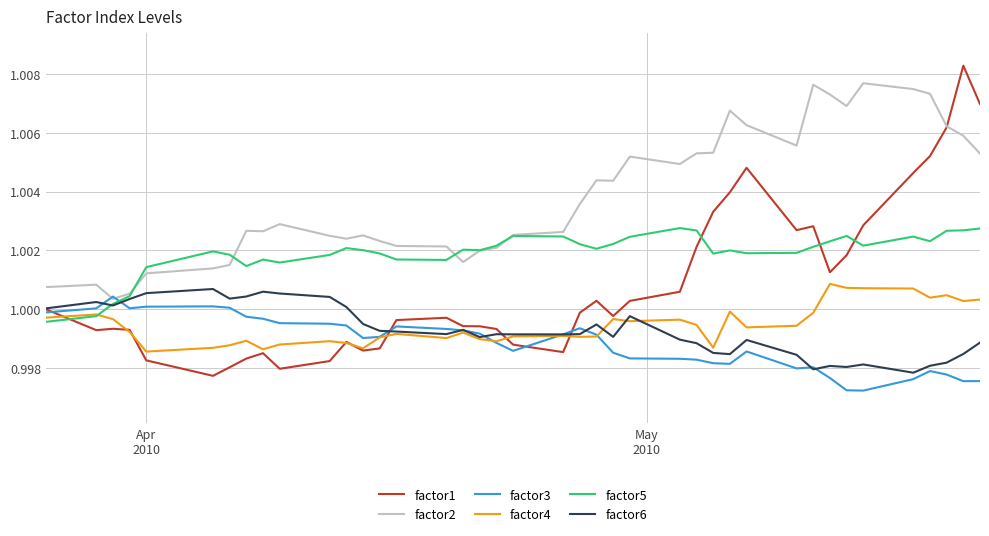

Which series has the widest spread of values?

factor1